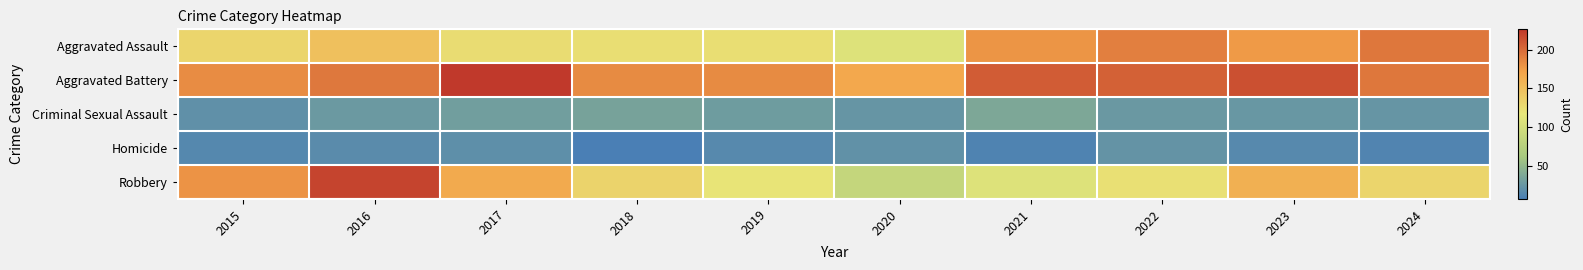

How many distinct data groups are displayed?

5